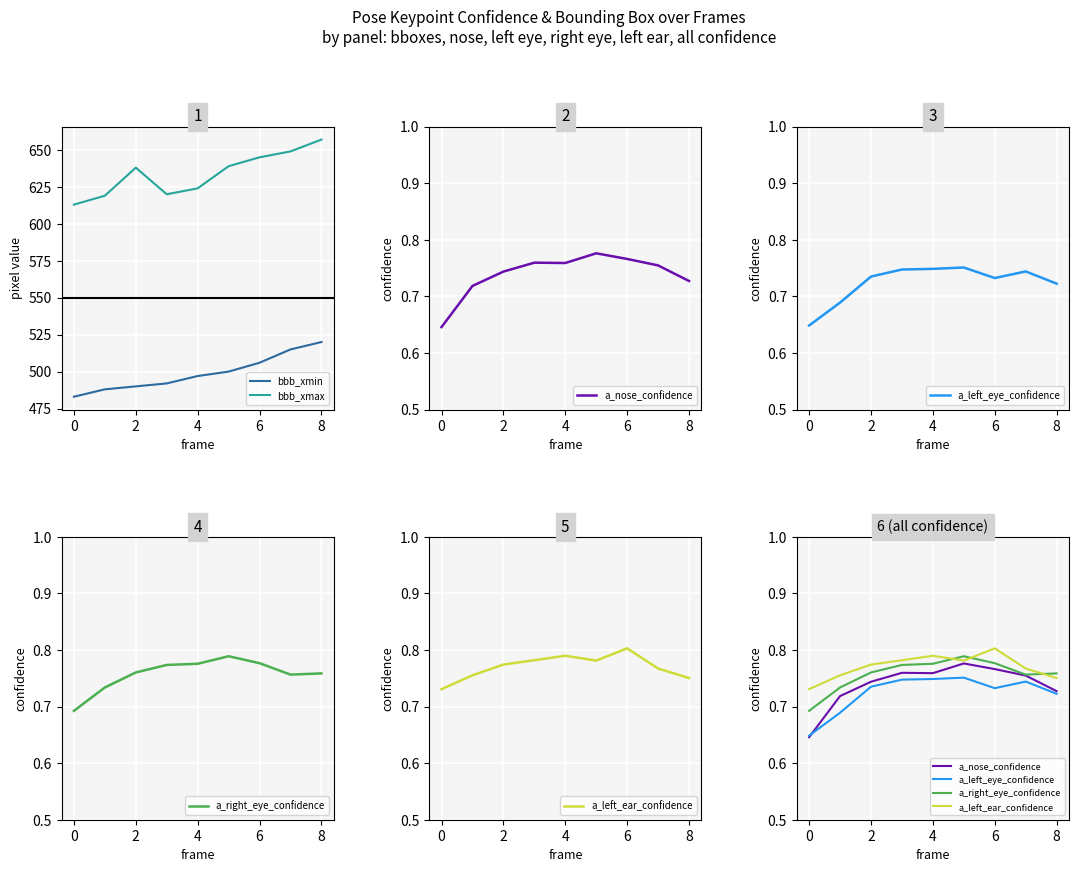

The value of bbb_xmax at 6 is 645. True or false?

True